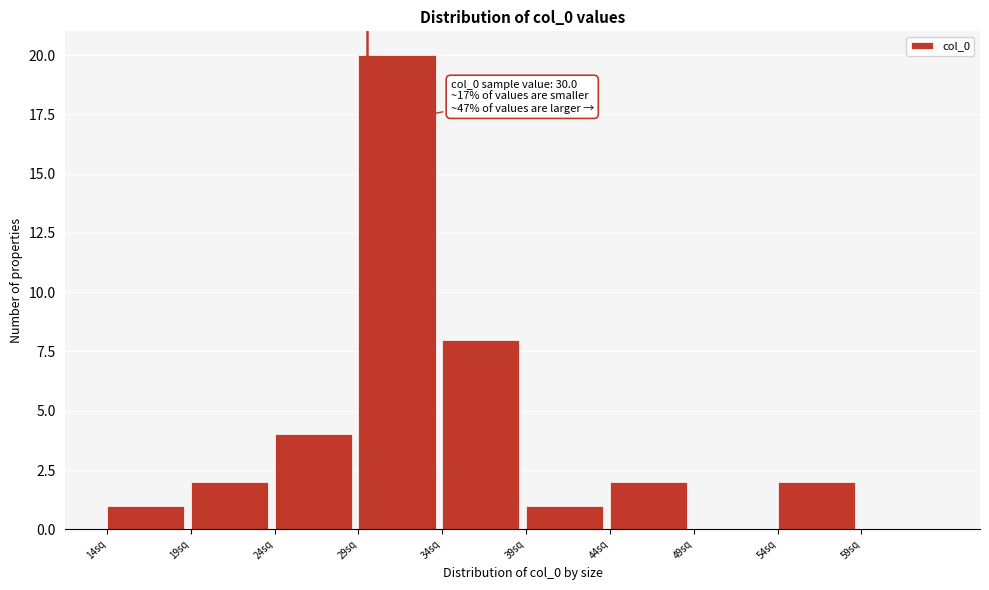

Over which range of the x-axis is the bar tallest?

29.5 to 34.5